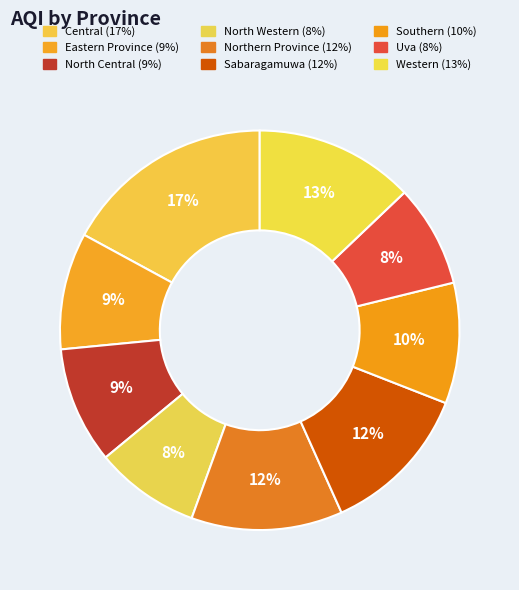

Which category has the biggest portion of the pie?

Central